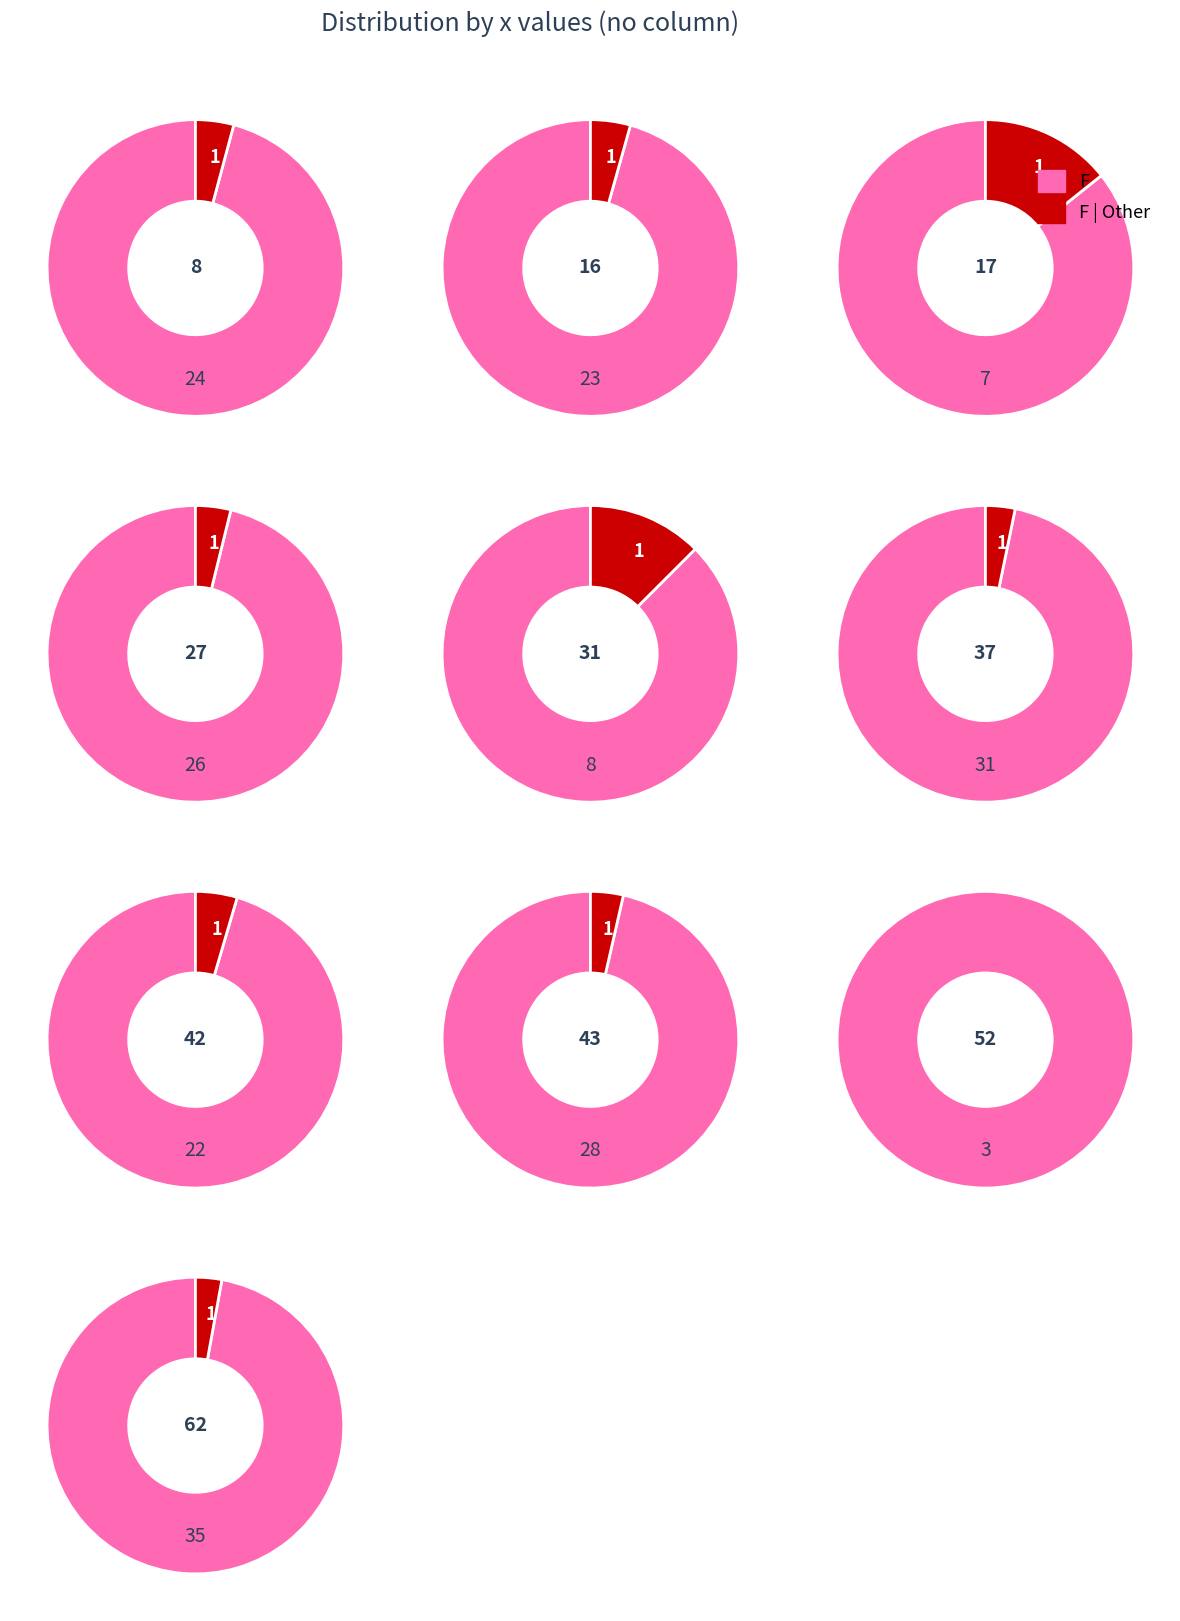

Which slice is the largest?

62